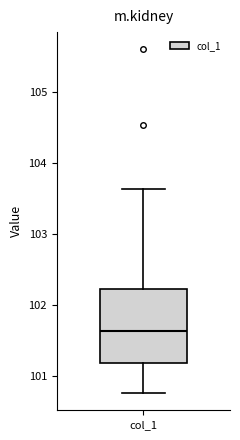

Read this box plot against the y-axis: the position of the median line, the range covered by the box, and the ends of both whiskers. The values are not printed on the chart, so give them approximately, as read against the axis.

median 101.6, box 101.2 to 102.2, whiskers 100.8 to 103.6